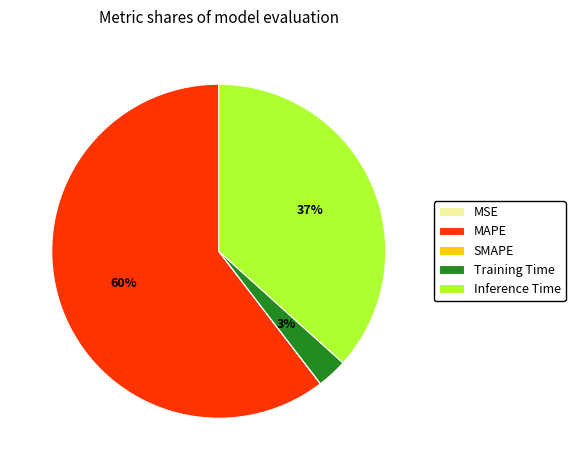

What is the largest slice in the pie chart?

MAPE